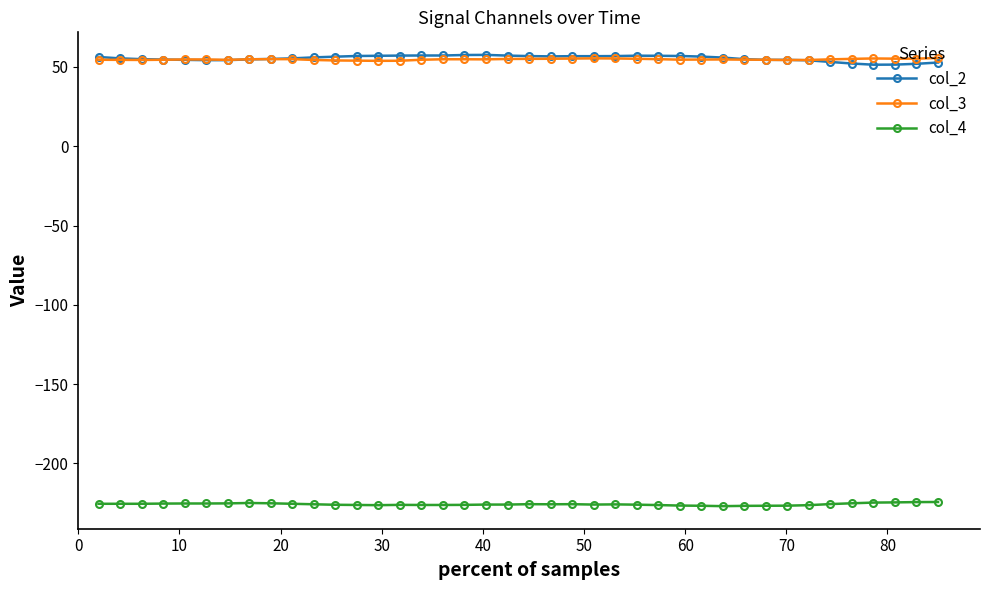

True or false: col_4 has more than 0 points higher than both neighbors.

True